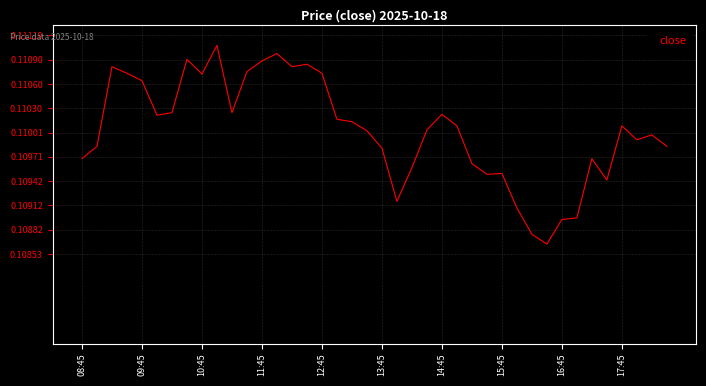

How many interior local peaks (higher than both neighbors) does the data have?

10